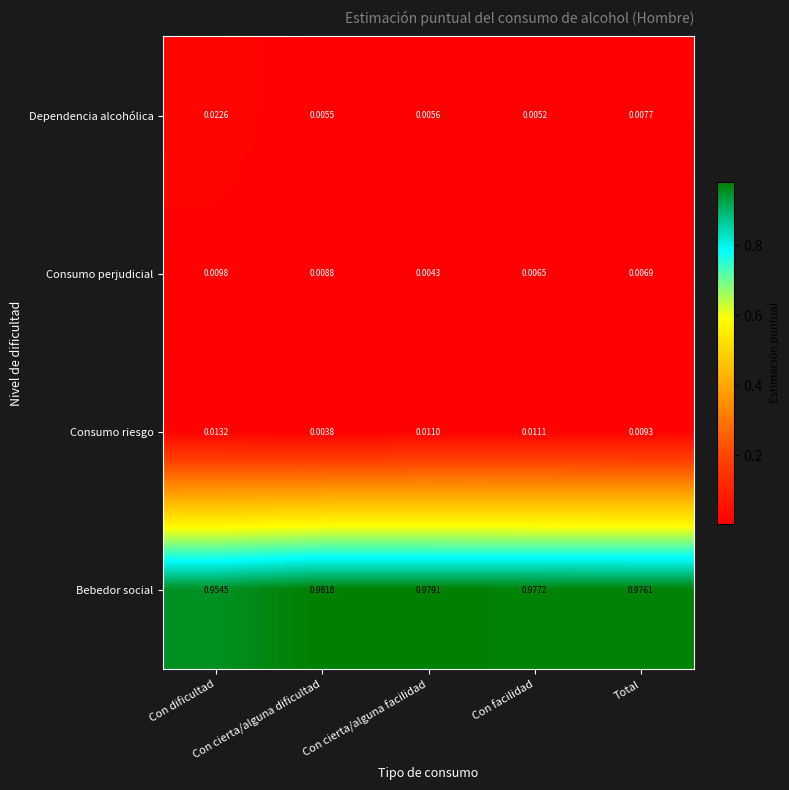

List the series in order of their peak value, highest first.

Bebedor social, Dependencia alcohólica, Consumo riesgo, Consumo perjudicial